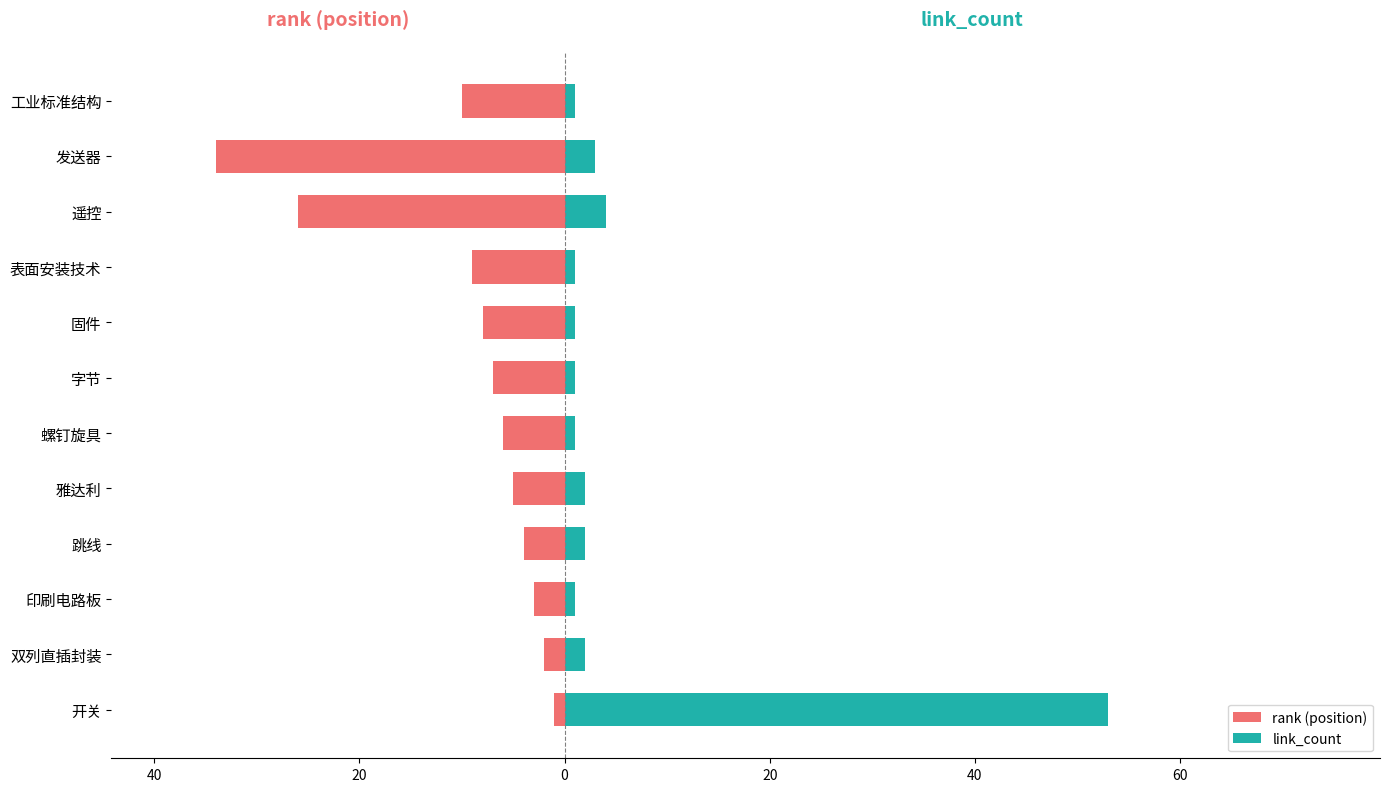

What is the value of the link_count bar at the 5th from the left?

1